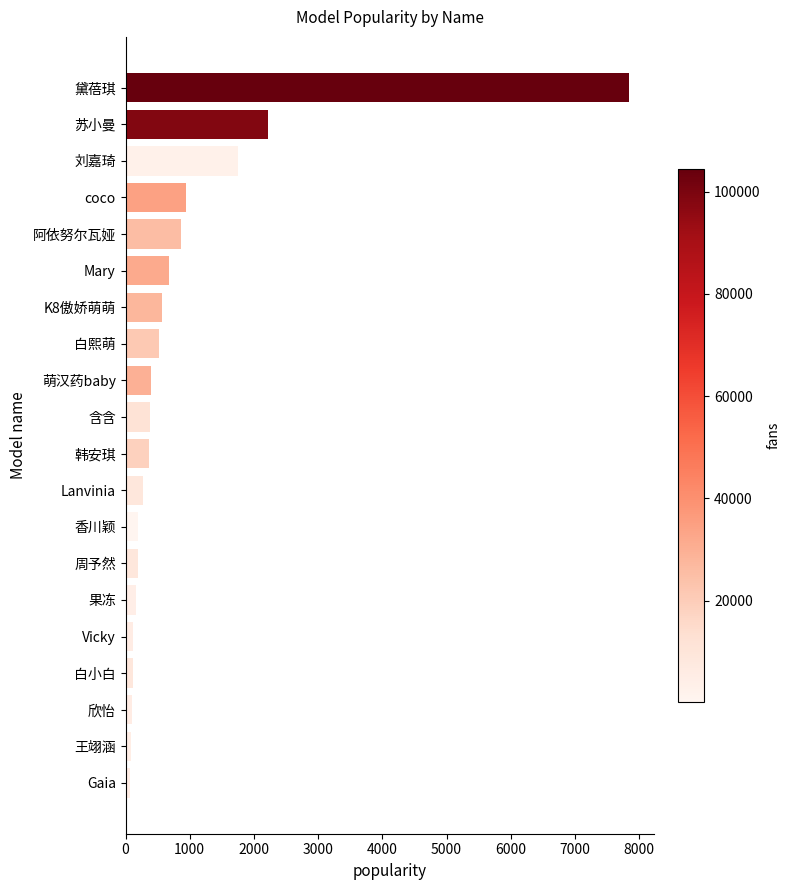

How many values are below 378?

10